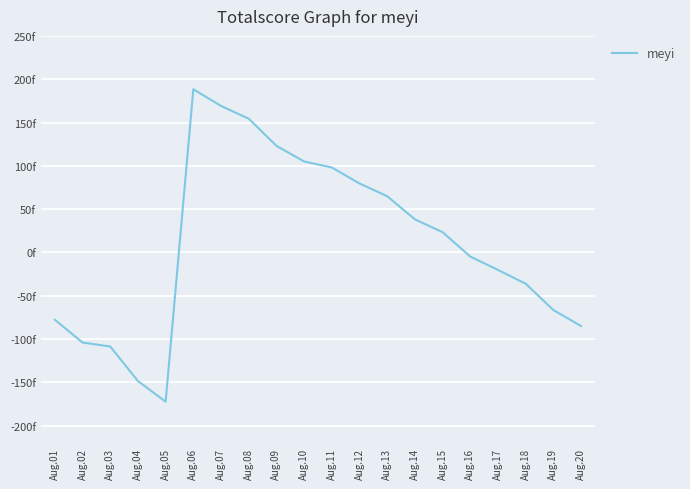

Rank the categories by value from lowest to highest.

Aug.05, Aug.04, Aug.03, Aug.02, Aug.20, Aug.01, Aug.19, Aug.18, Aug.17, Aug.16, Aug.15, Aug.14, Aug.13, Aug.12, Aug.11, Aug.10, Aug.09, Aug.08, Aug.07, Aug.06